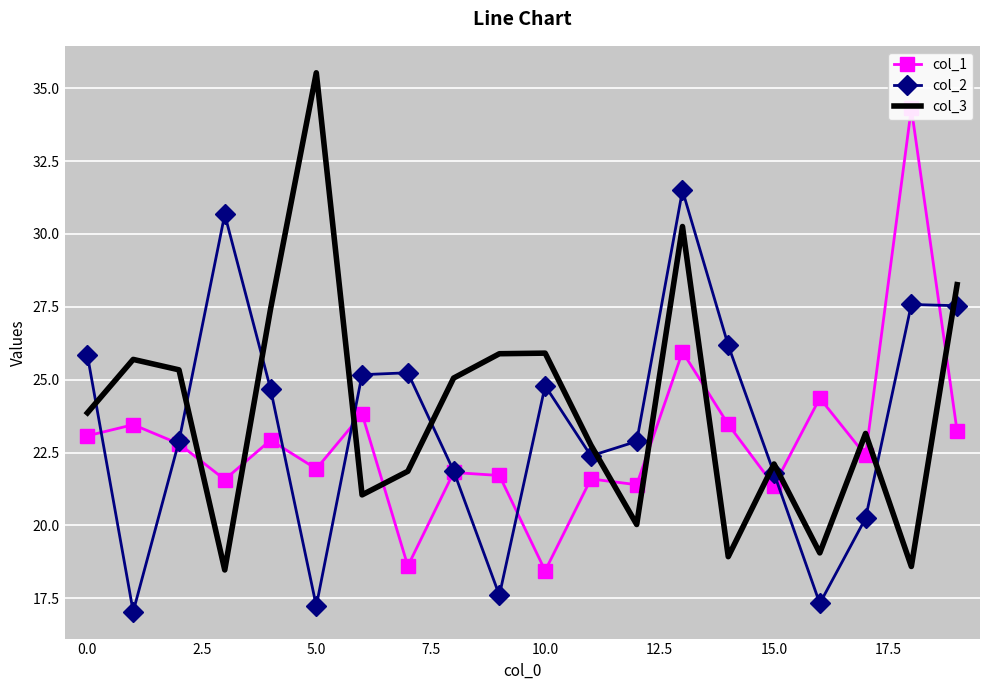

True or false: col_2 and col_3 intersect in this chart.

True